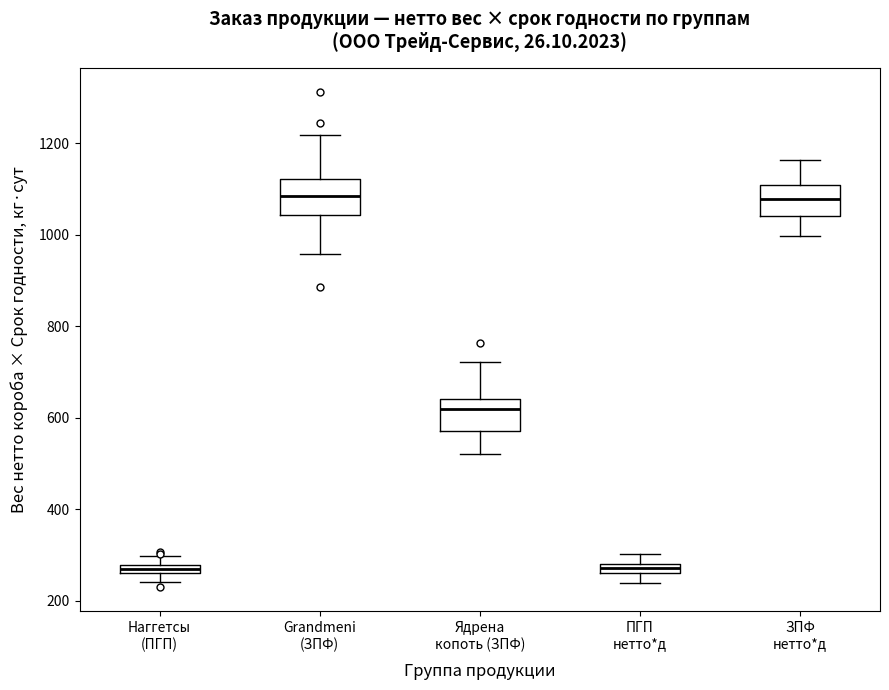

Where is the upper edge of the box for Grandmeni (ЗПФ) on the y-axis? The values are not printed on the chart, so give them approximately, as read against the axis.

1120